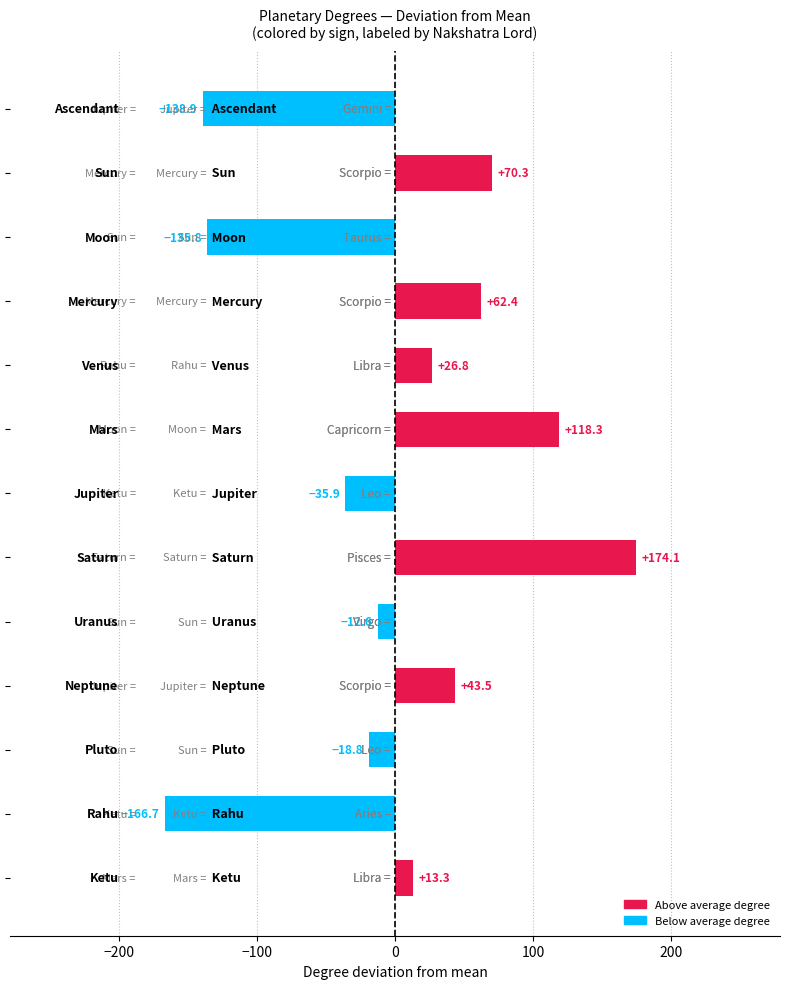

What is the value of the 3rd bar from the top?

-135.8